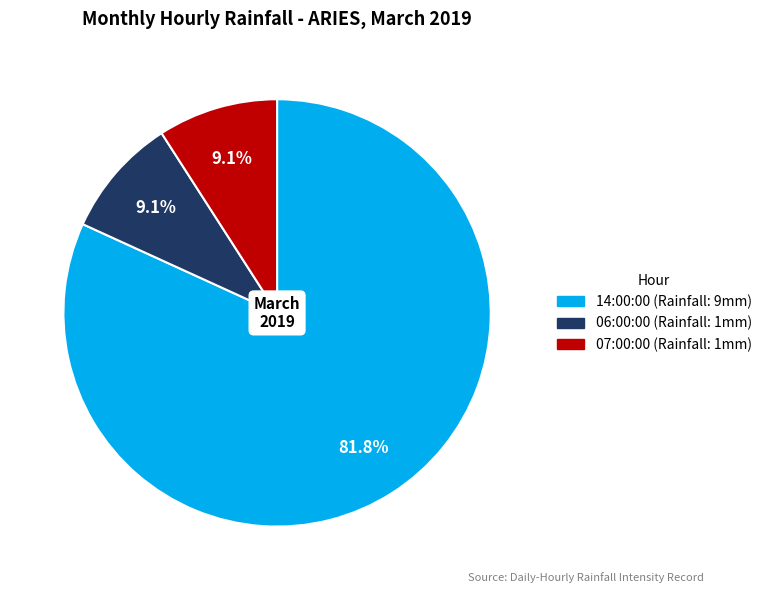

Which slice represents more than half of the pie?

14:00:00